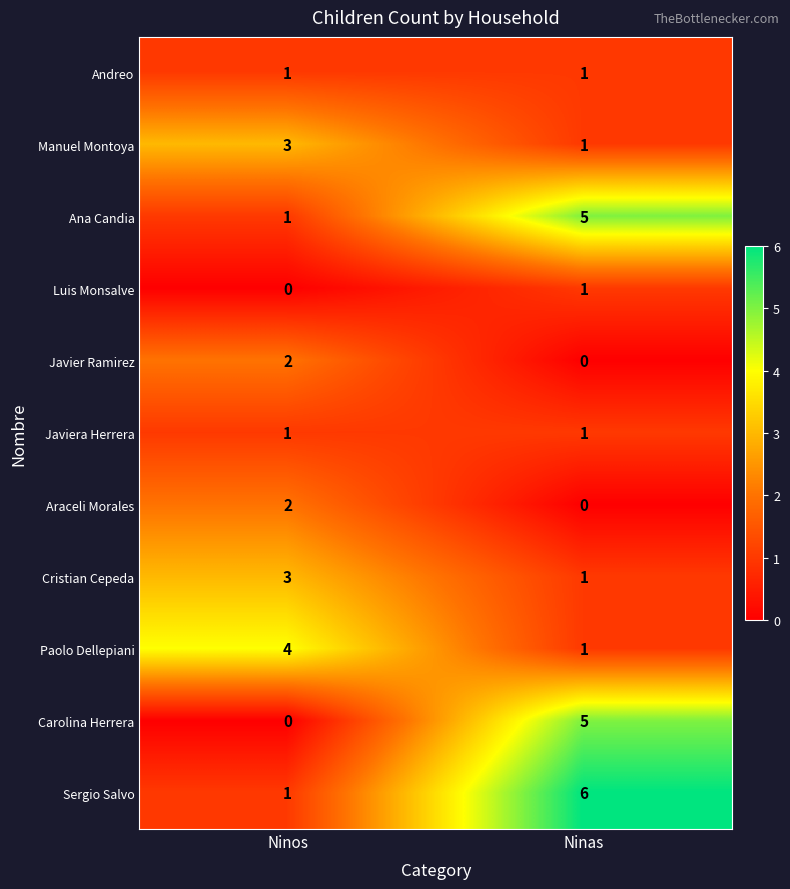

At which label does Sergio Salvo reach its minimum?

Ninos